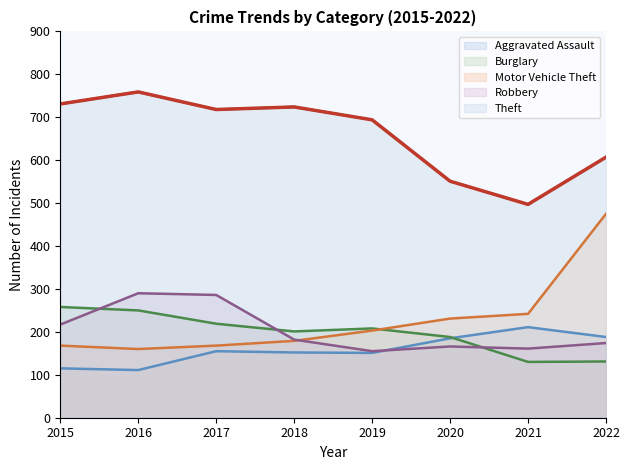

What is the approximate value of Robbery at 2022?

174